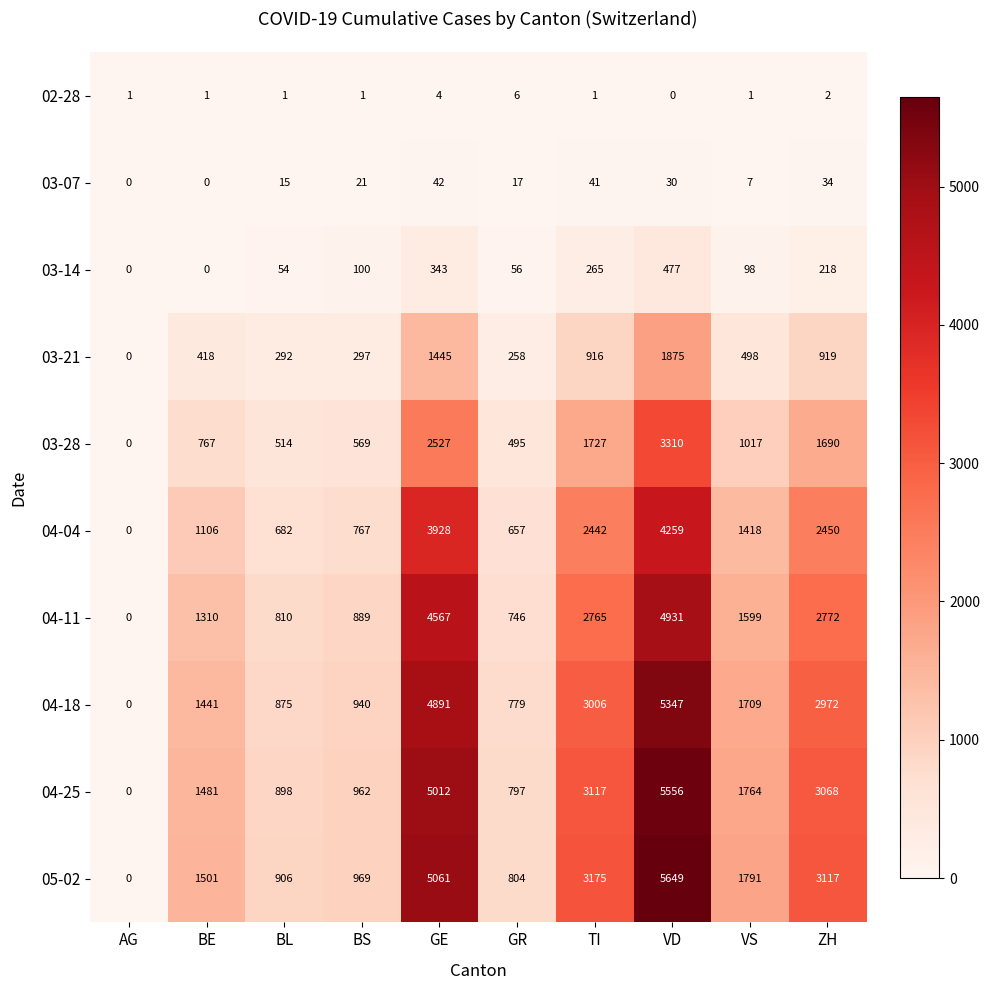

List the series in order of their peak value, highest first.

05-02, 04-25, 04-18, 04-11, 04-04, 03-28, 03-21, 03-14, 03-07, 02-28